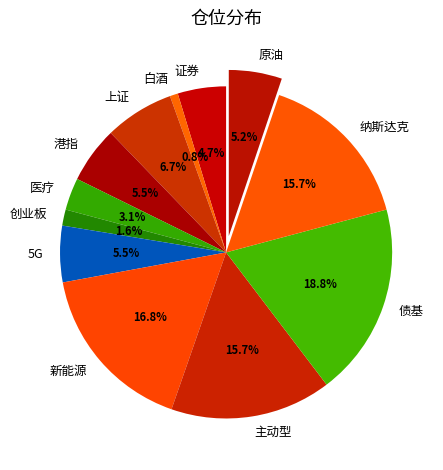

Is there any slice that represents more than half of the pie?

No